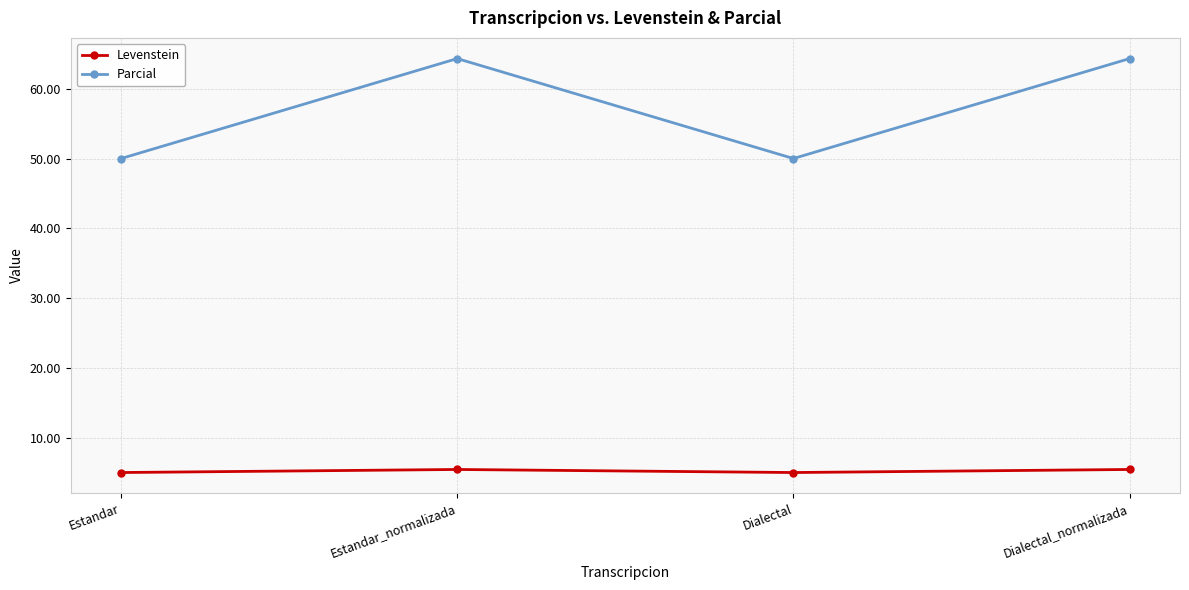

Which series has the widest spread of values?

Parcial